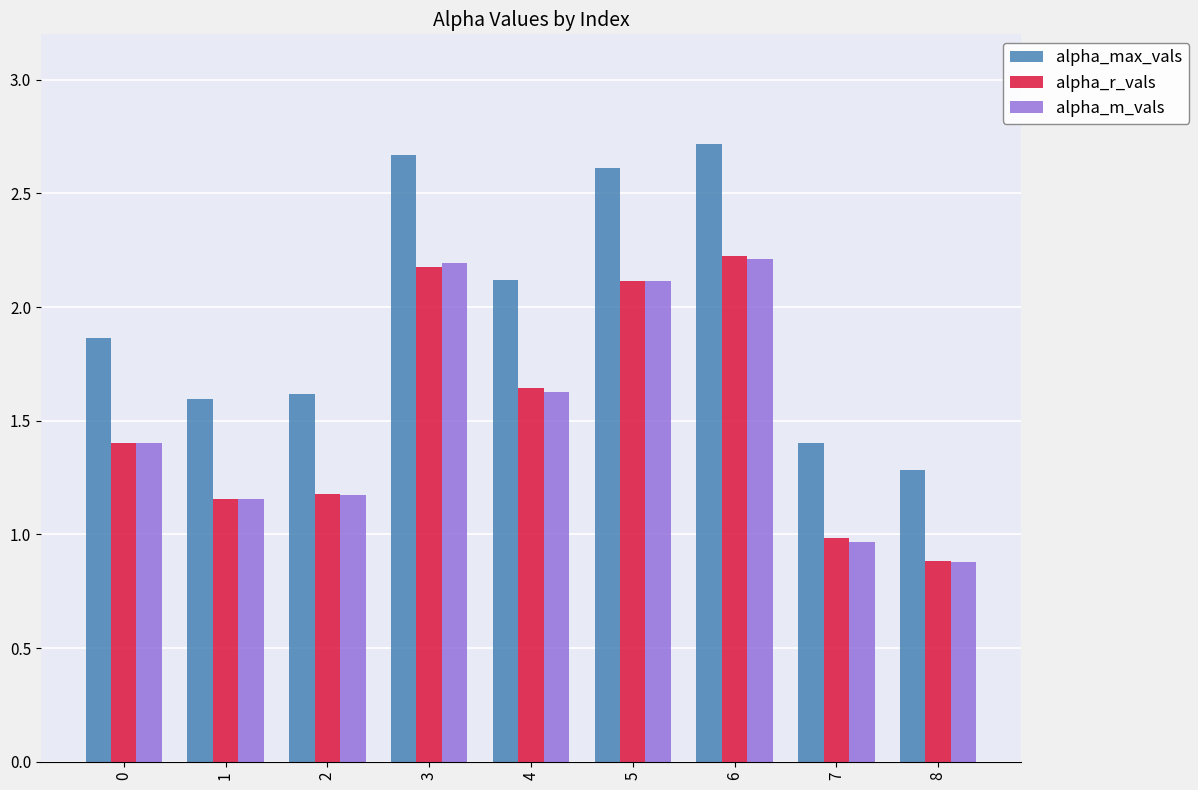

What is the minimum value for alpha_r_vals?

0.9